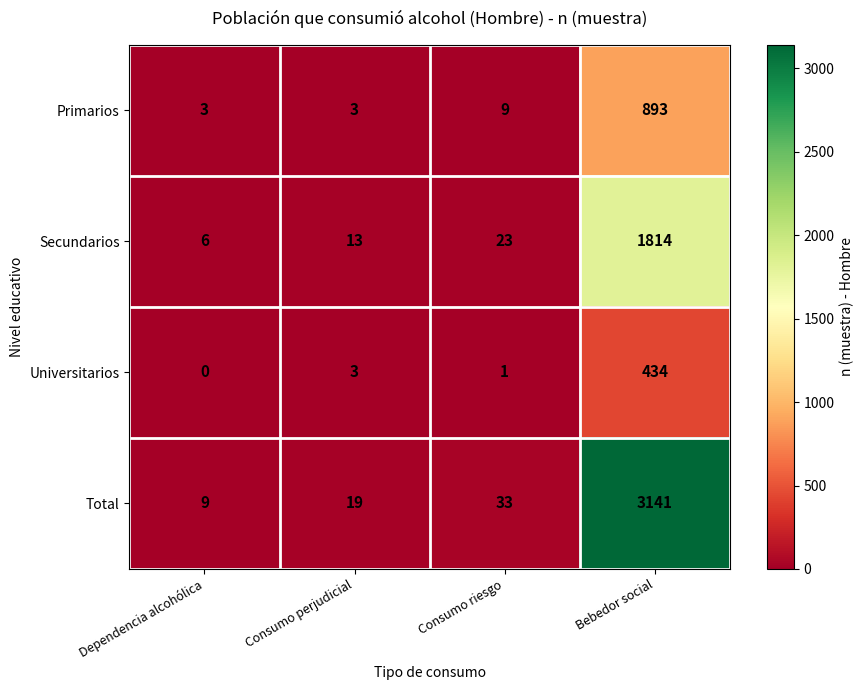

Is it true that Primarios equals 9 at Consumo riesgo?

True